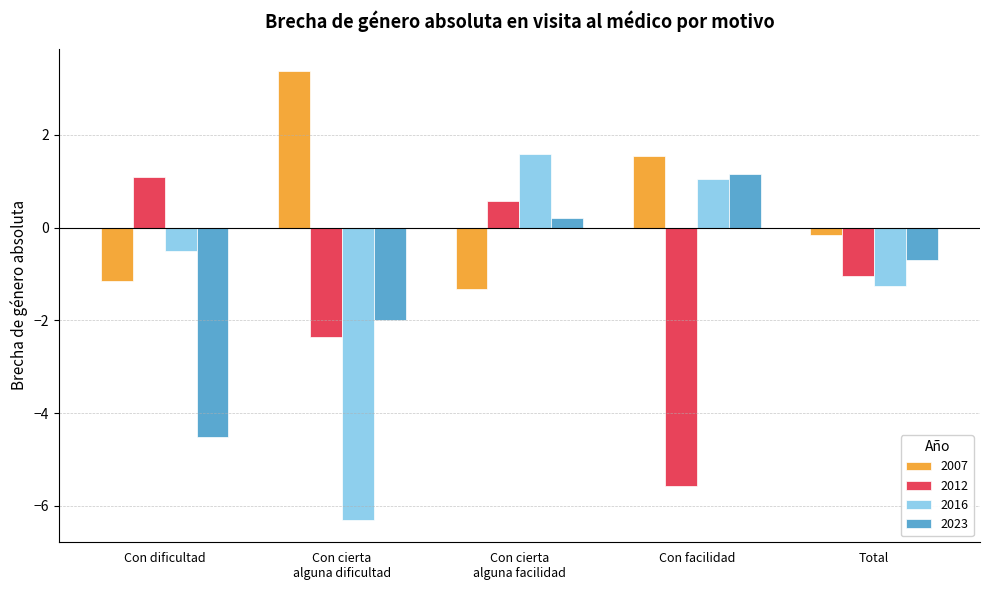

How many series are shown in this chart?

4